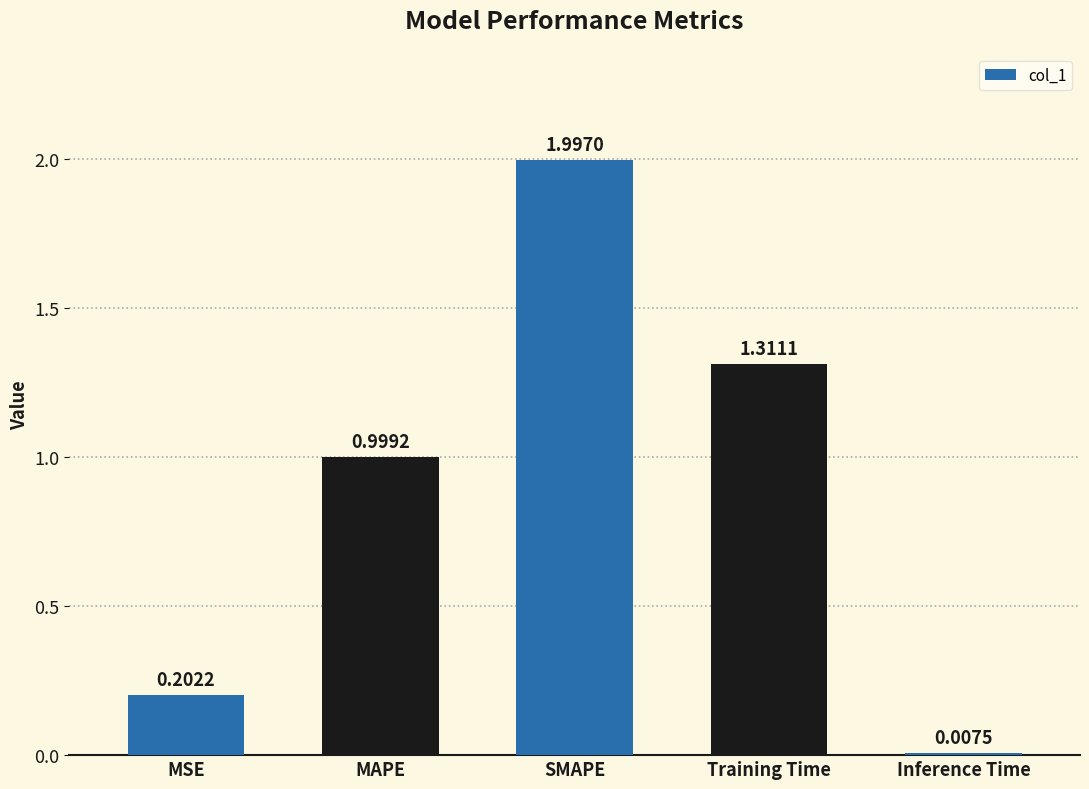

The value at MSE is 0.1. True or false?

False